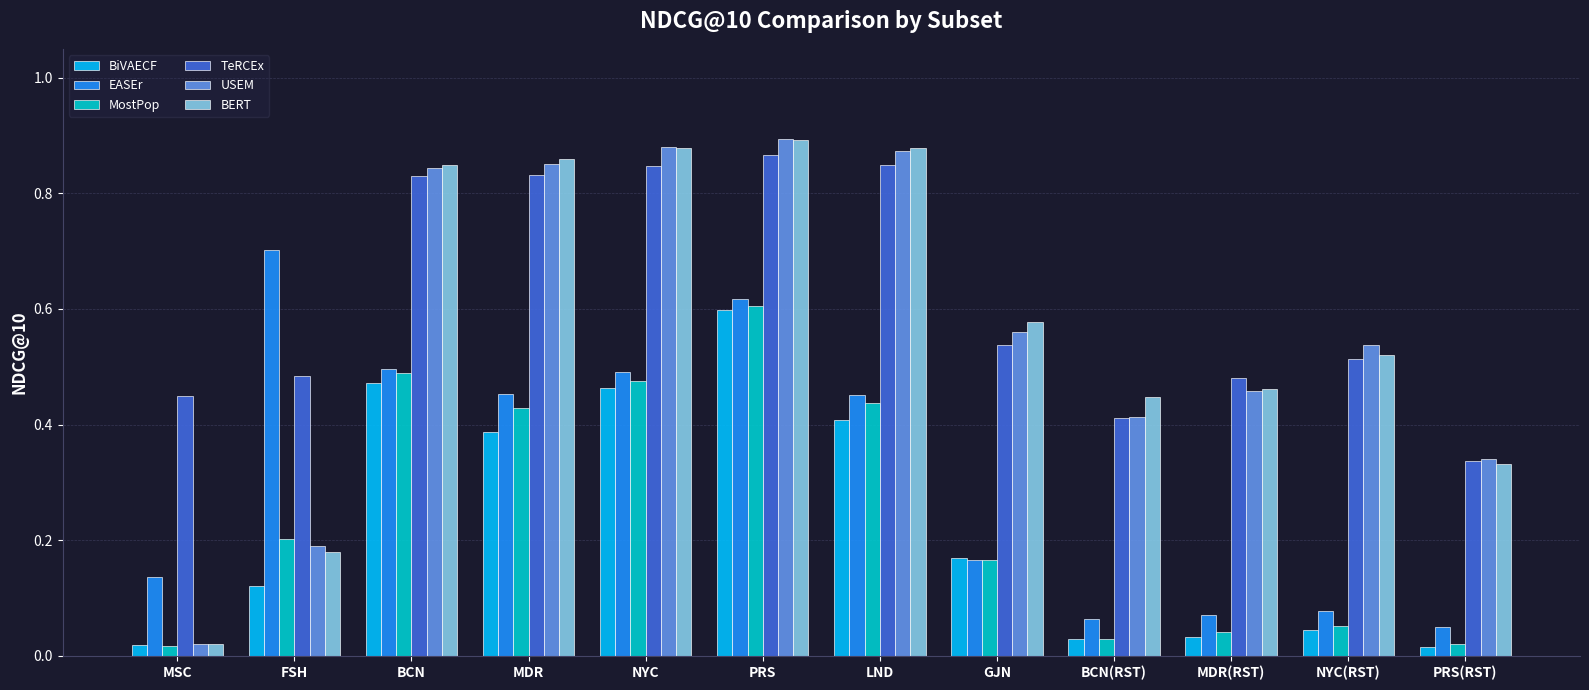

The value of USEM at PRS is 0.9. True or false?

True